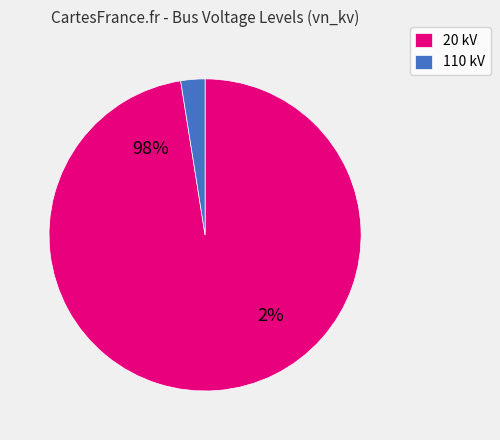

The 110 slice represents 1% of the pie. True or false?

False